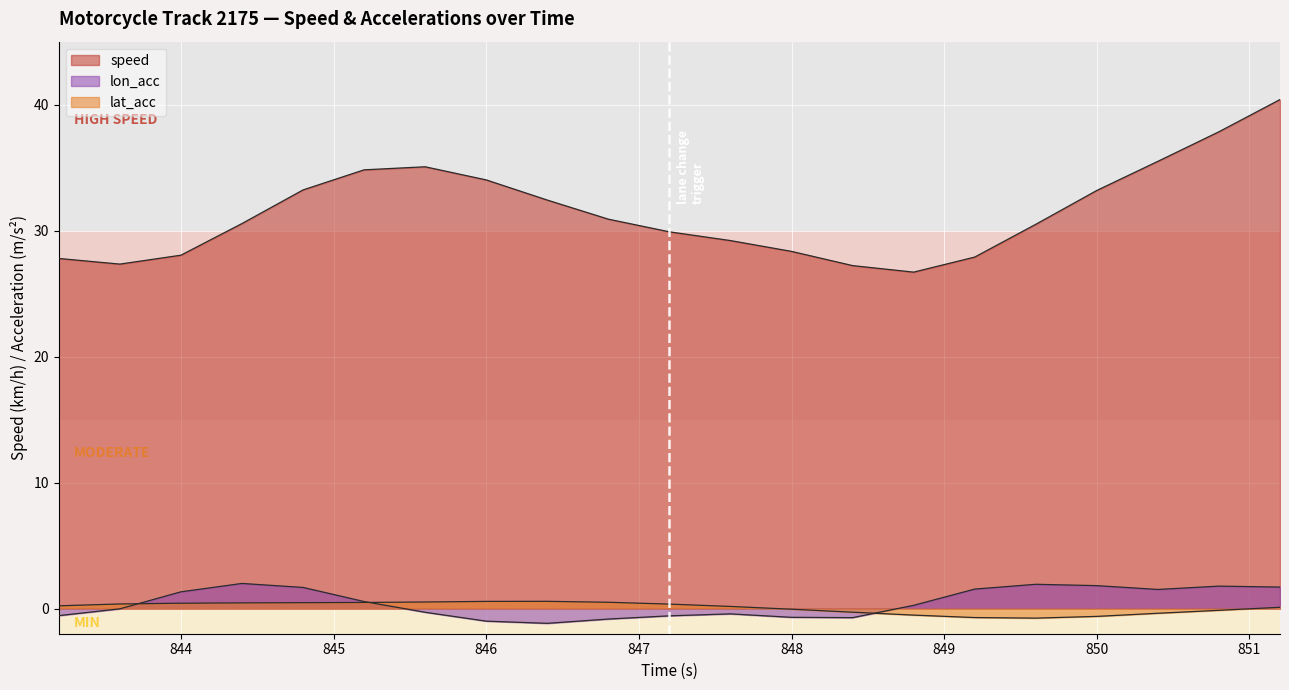

True or false: speed and lon_acc cross at least once.

False